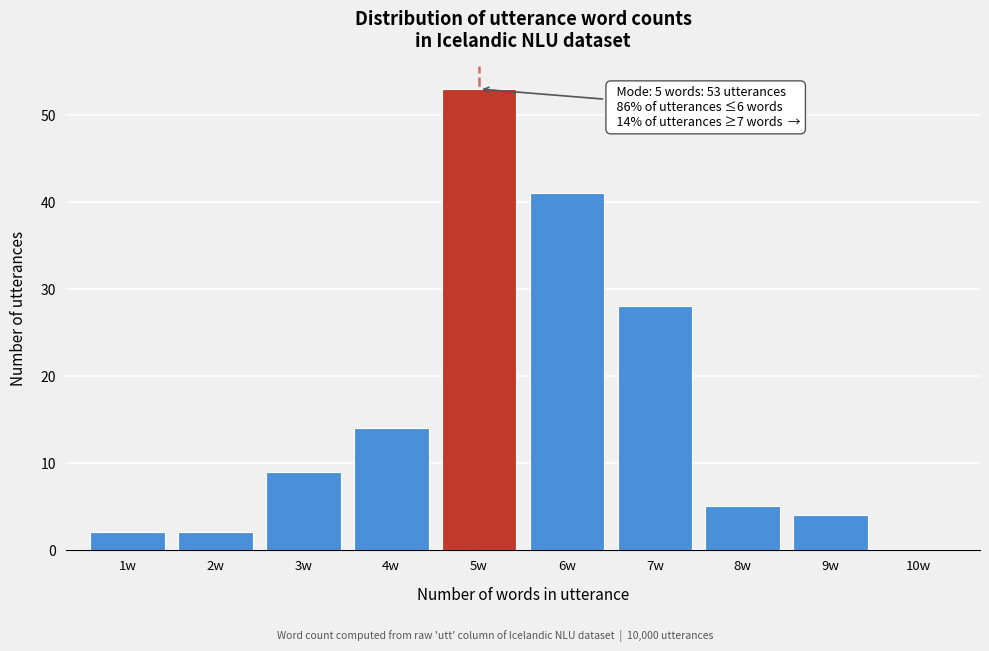

Which range on the x-axis has the tallest bar?

4.5 to 5.5